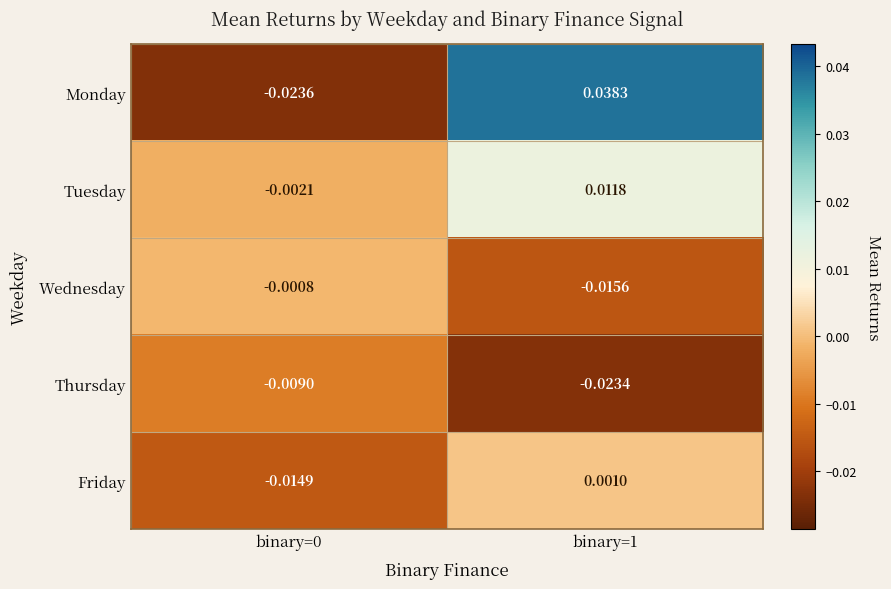

At binary=1, list the series in order from smallest to largest.

Thursday, Wednesday, Friday, Tuesday, Monday